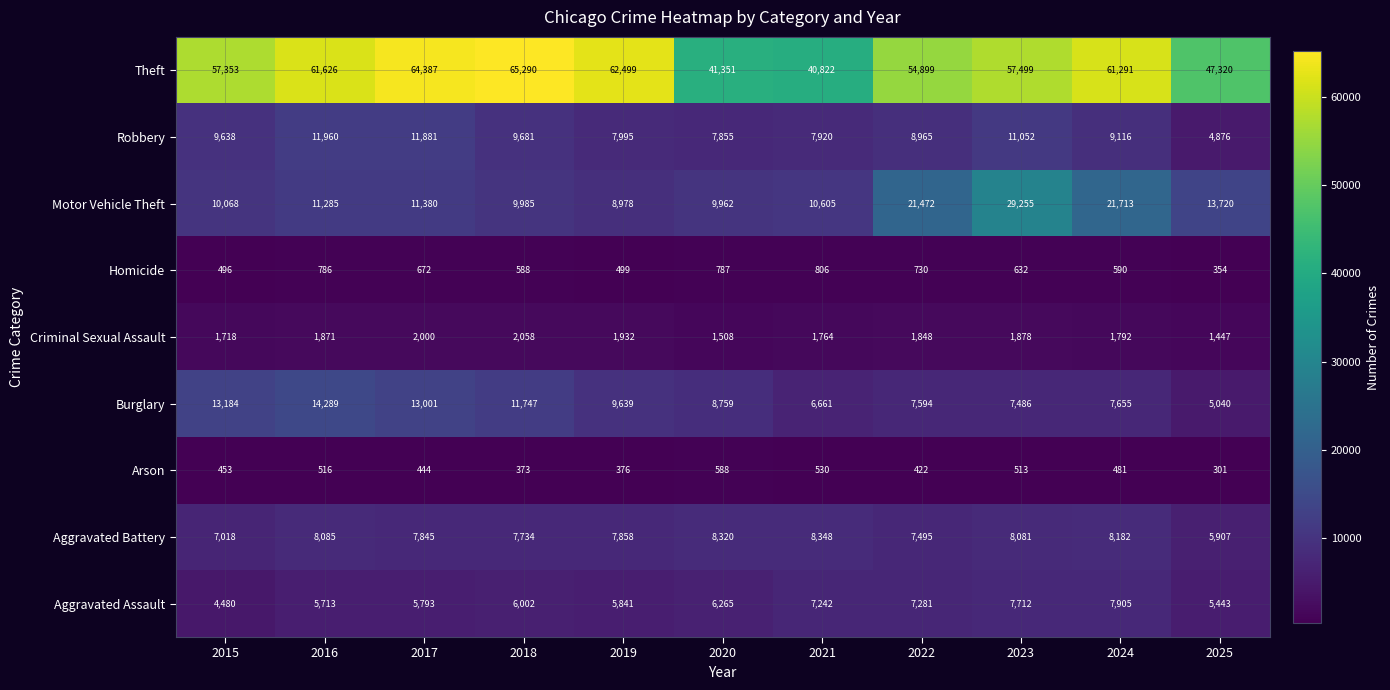

At which category is the sum across all series the highest?

2023